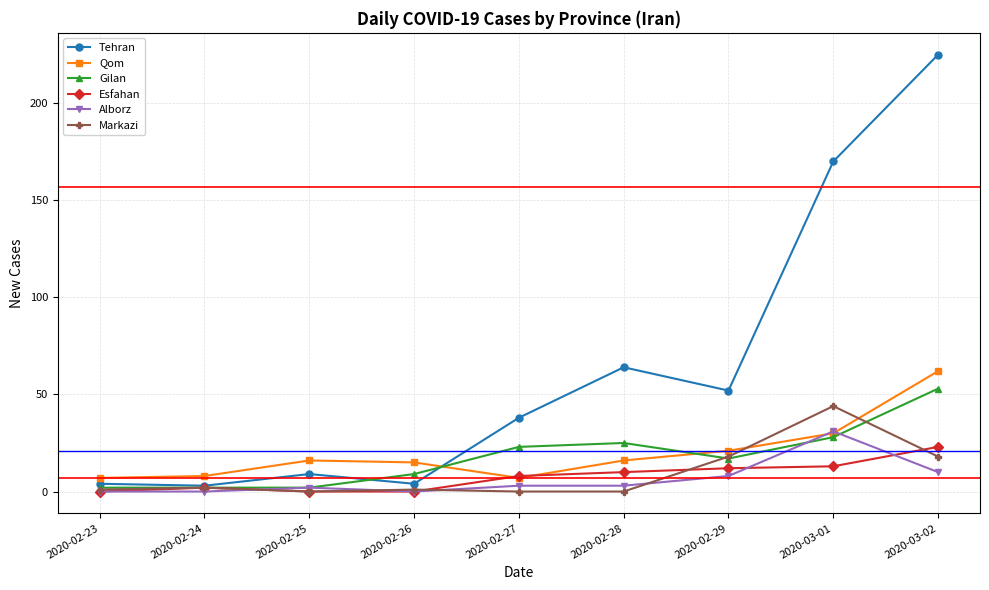

What is the value of the Tehran point at the 3rd from the left?

9